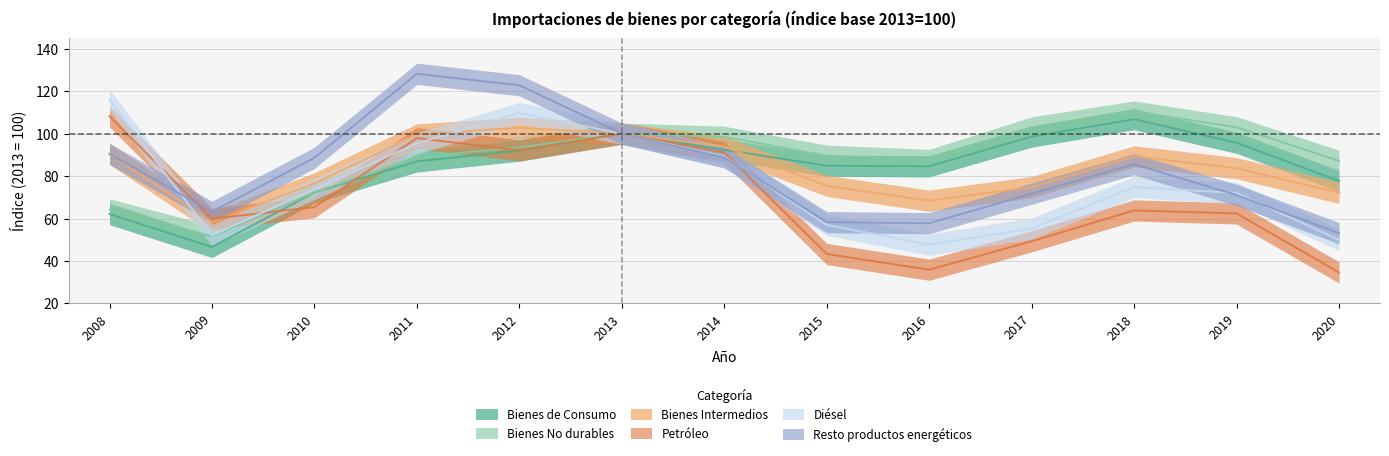

Which label corresponds to the smallest value in the chart?

2020